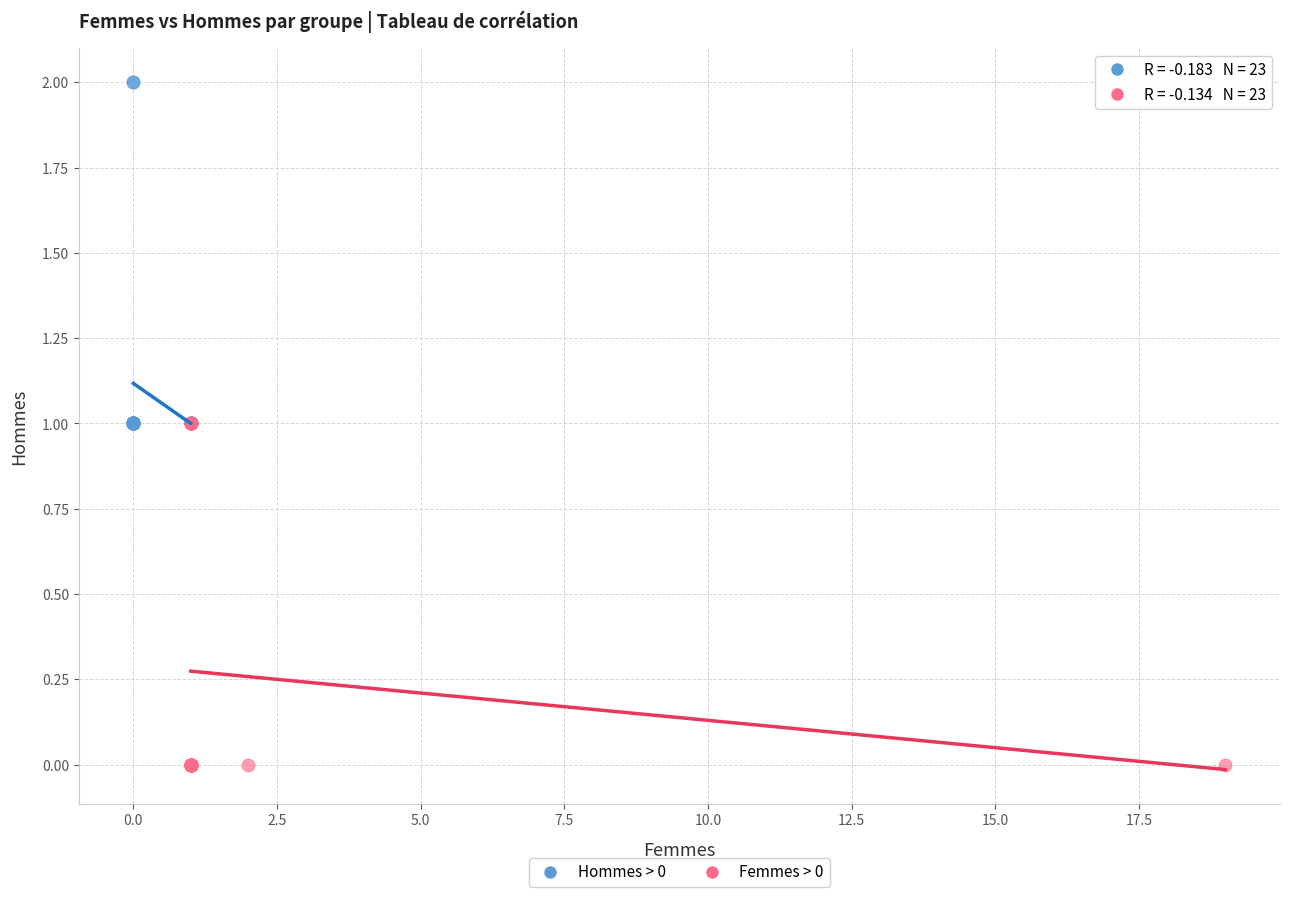

Which series contains the lowest Y value?

Femmes > 0